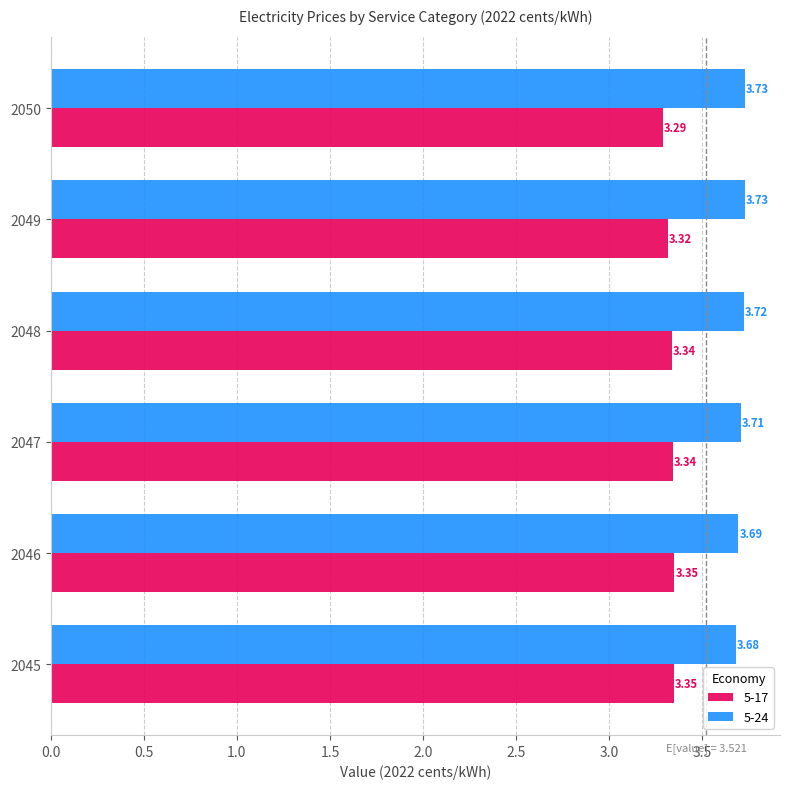

At how many categories does at least one series exceed 3?

6